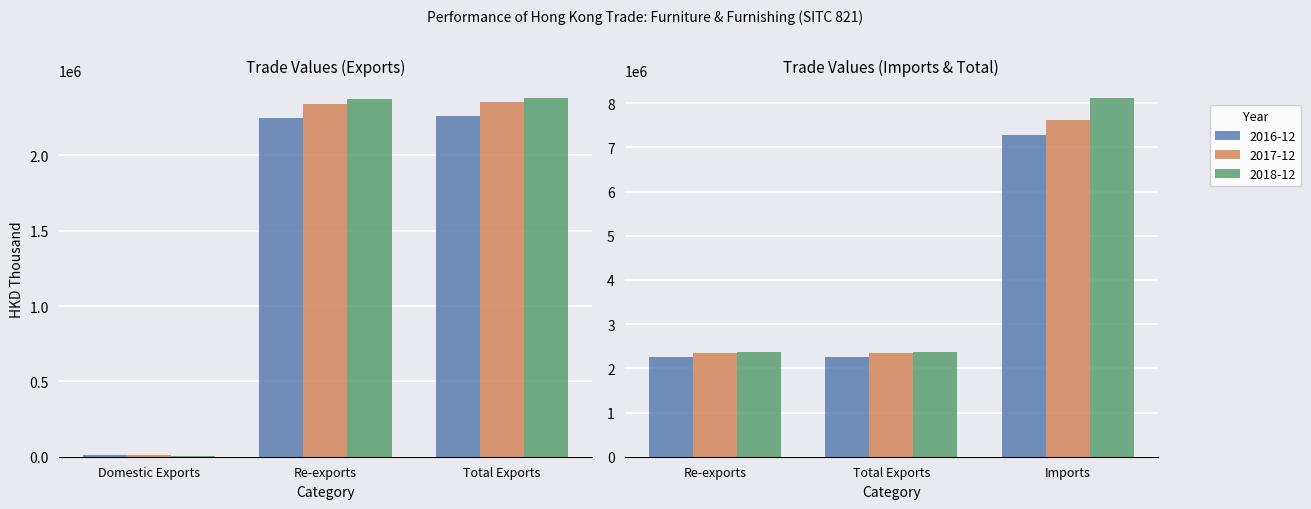

Where does the 2017-12 series first go above 2352696?

Total Exports